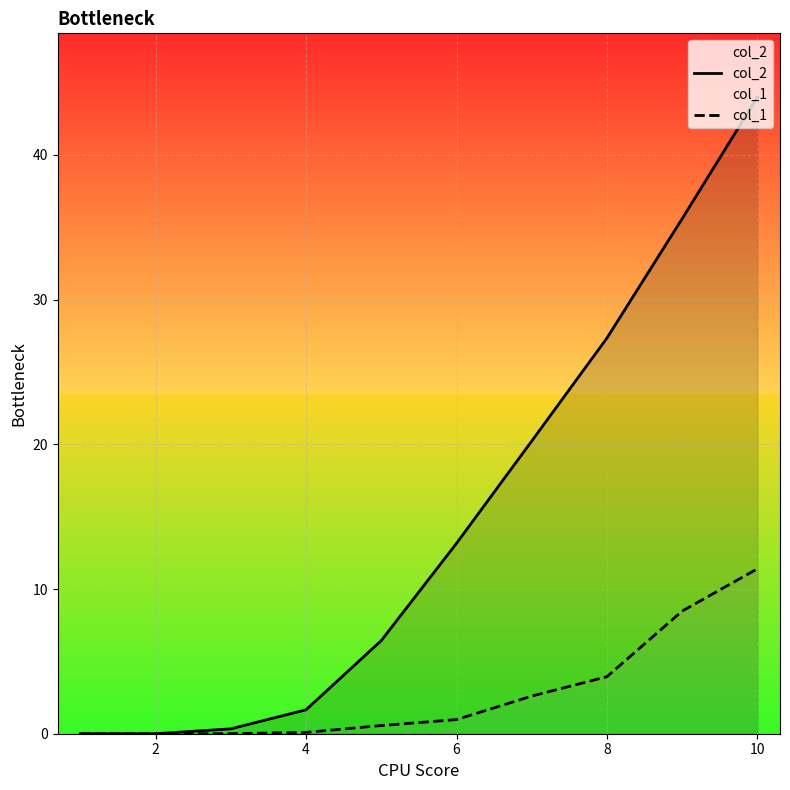

What is the sum of all col_1 values?

28.1